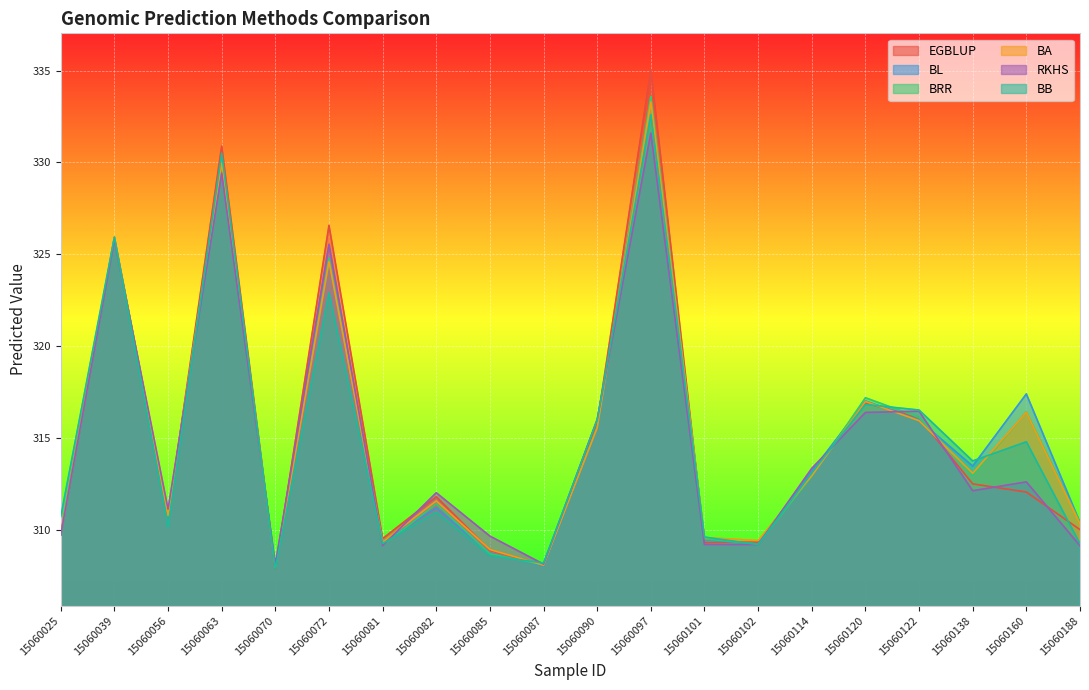

Between 15060056 and 15060160, which is larger?

15060160